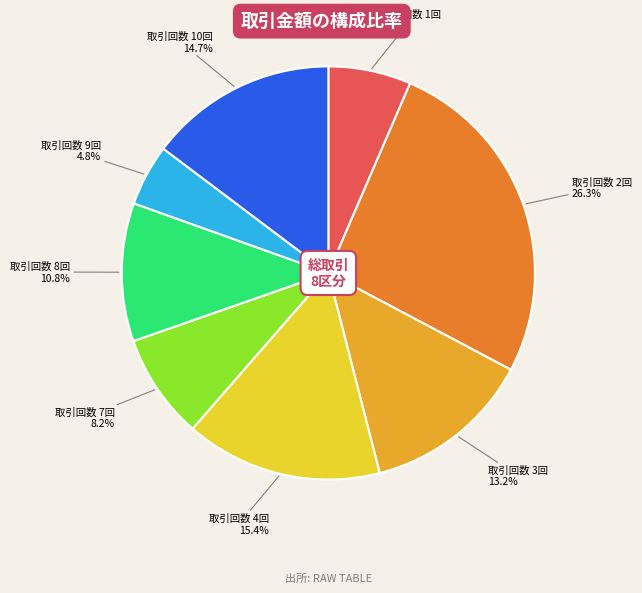

Is there a majority slice in this chart?

No